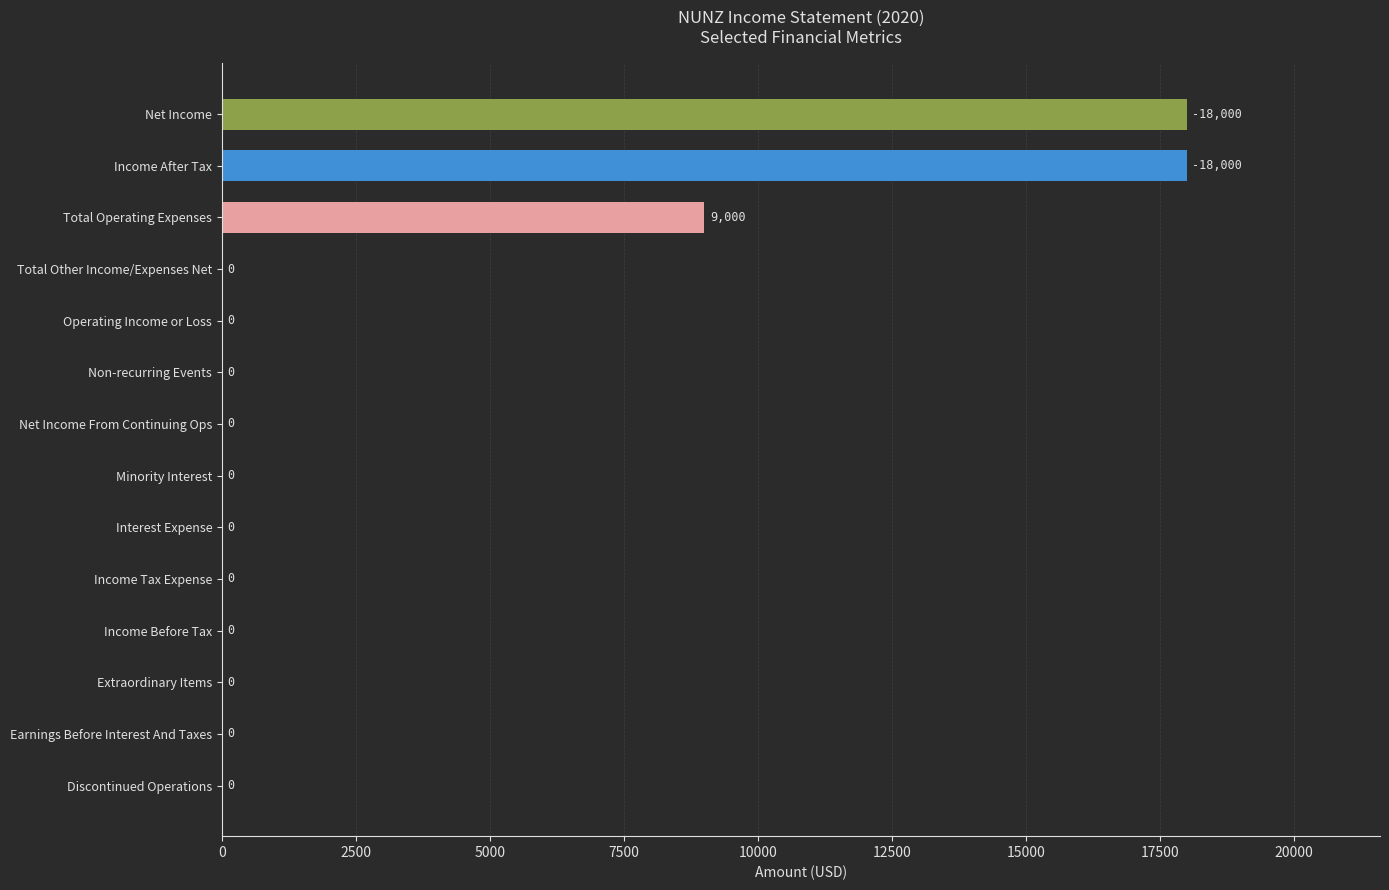

What is the sum of all values?

45000